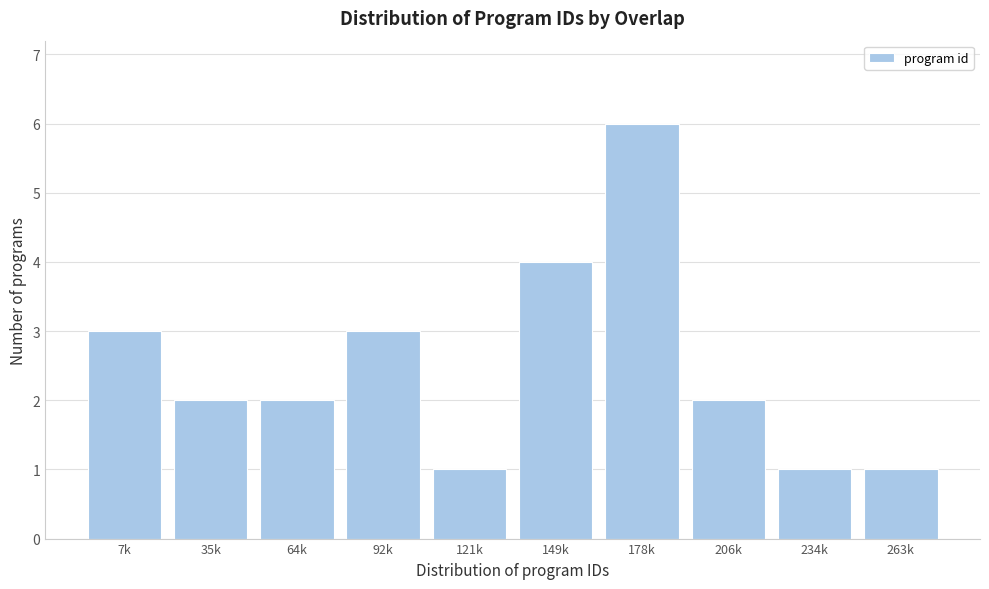

Reading right to left, what are all the values shown in this chart?

263k=1	234k=1	206k=2	178k=6	149k=4	121k=1	92k=3	64k=2	35k=2	7k=3